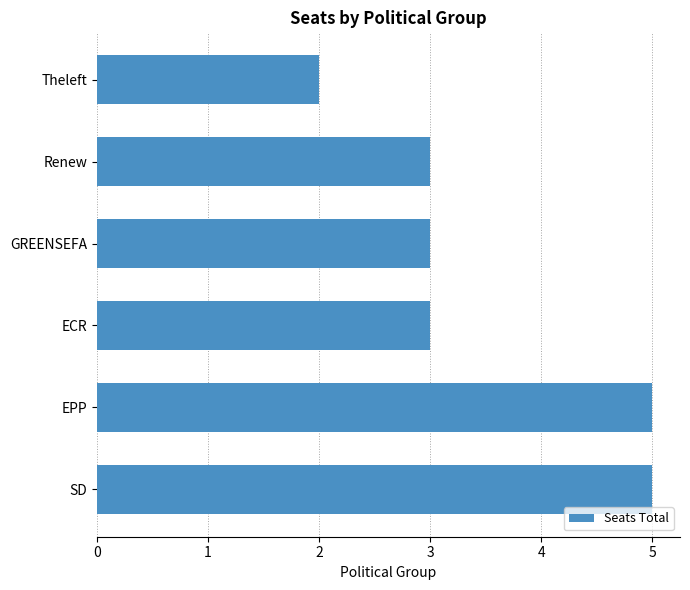

What is the average value?

4